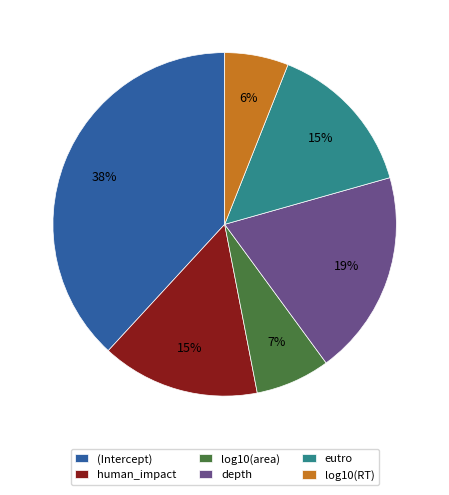

To the nearest percent, what is the average slice percentage?

17%